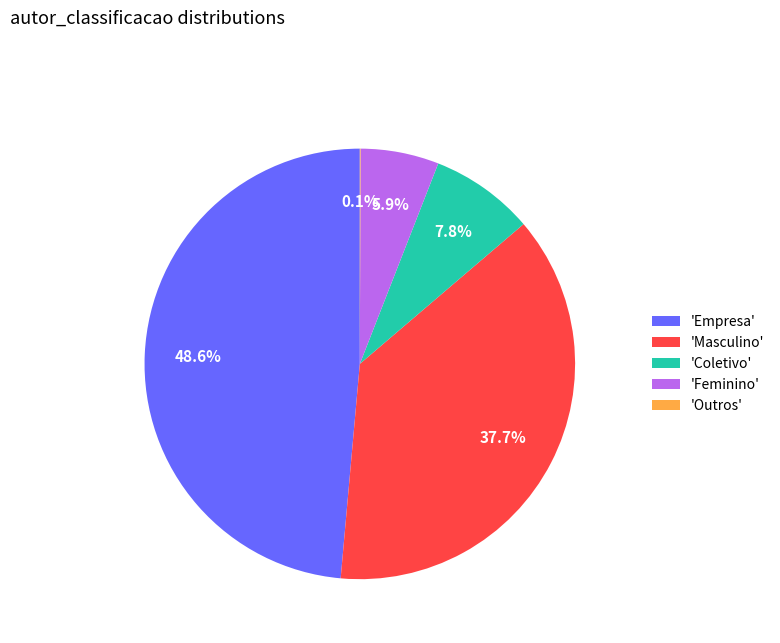

Is there any slice that represents more than half of the pie?

No